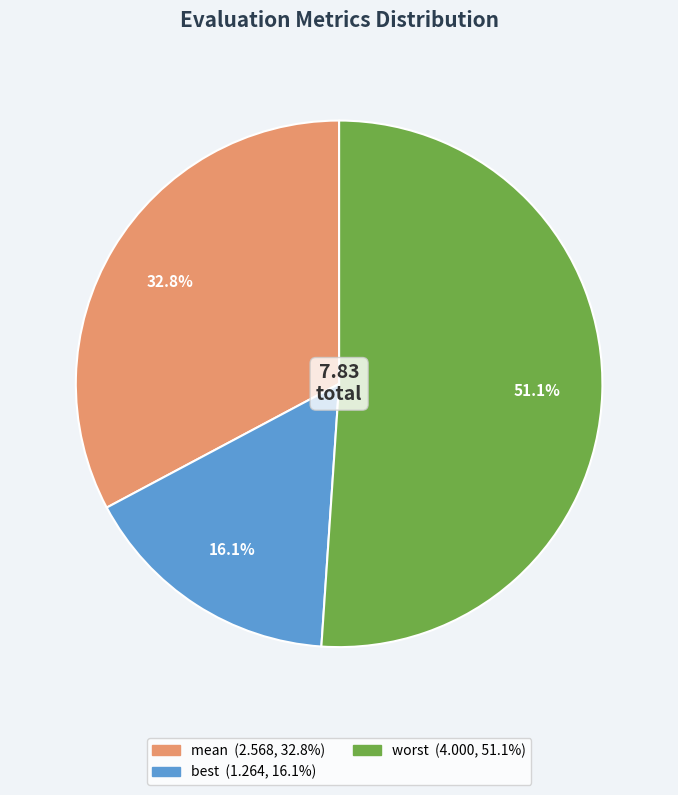

Is there a majority slice in this chart?

Yes